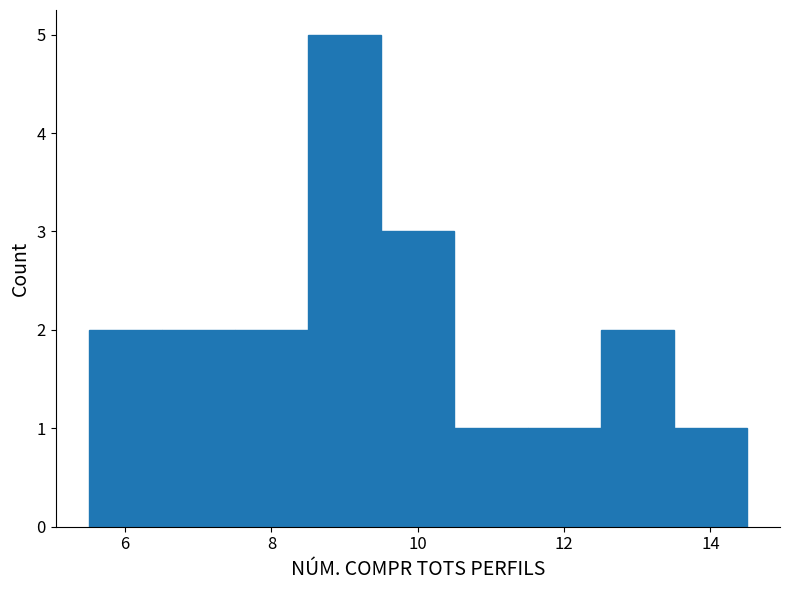

How tall is the bar that spans 6.5 to 7.5 on the x-axis? Neither the bar edges nor the heights are printed on the chart, so give them approximately, as read against the axes.

2